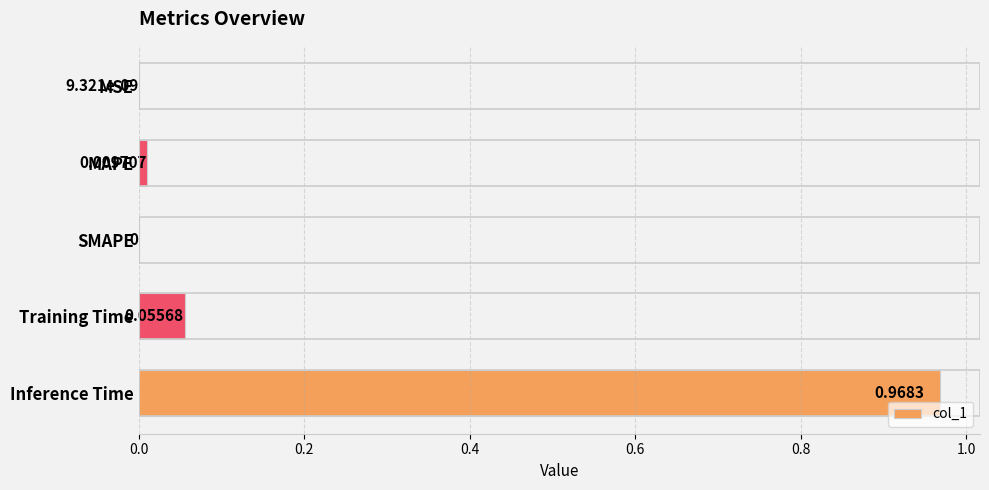

Which category has the highest value across all series?

Inference Time